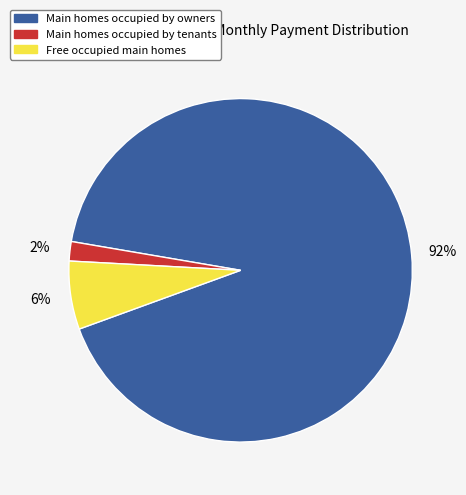

Is there a majority slice in this chart?

Yes